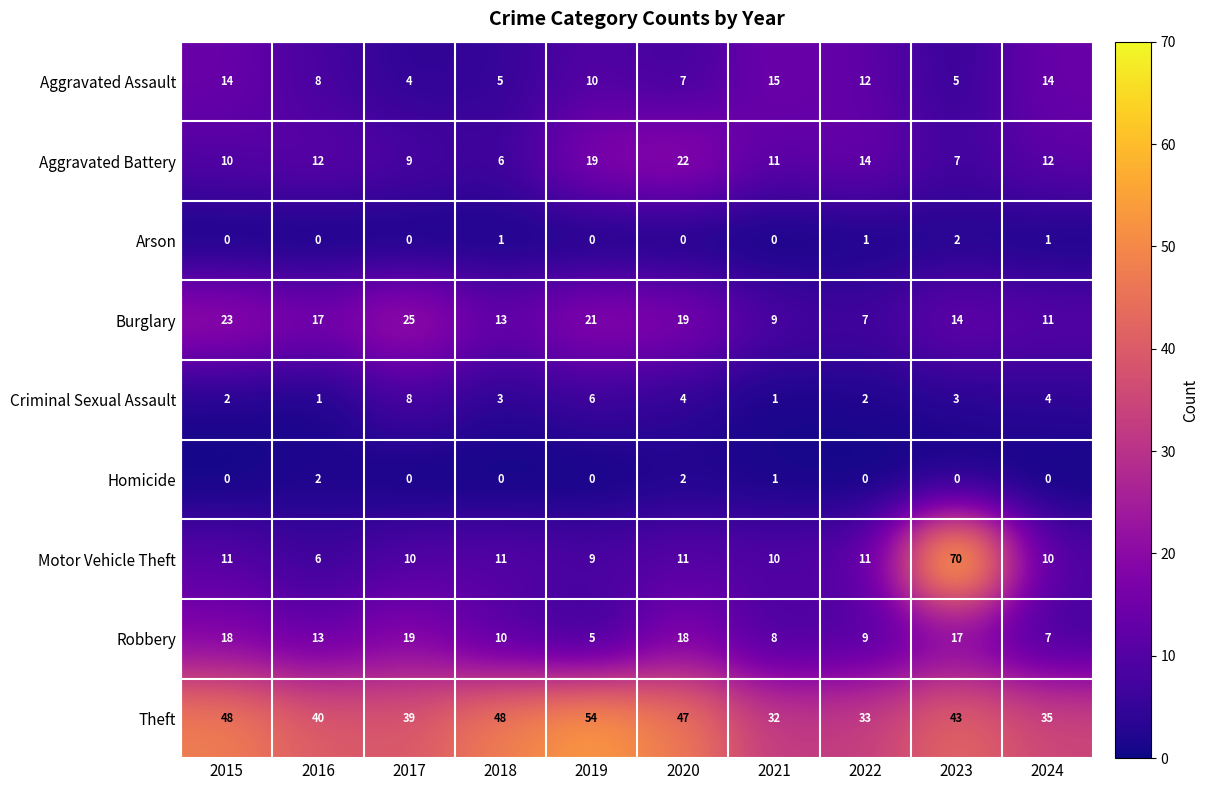

What is the sum of all Theft values?

419